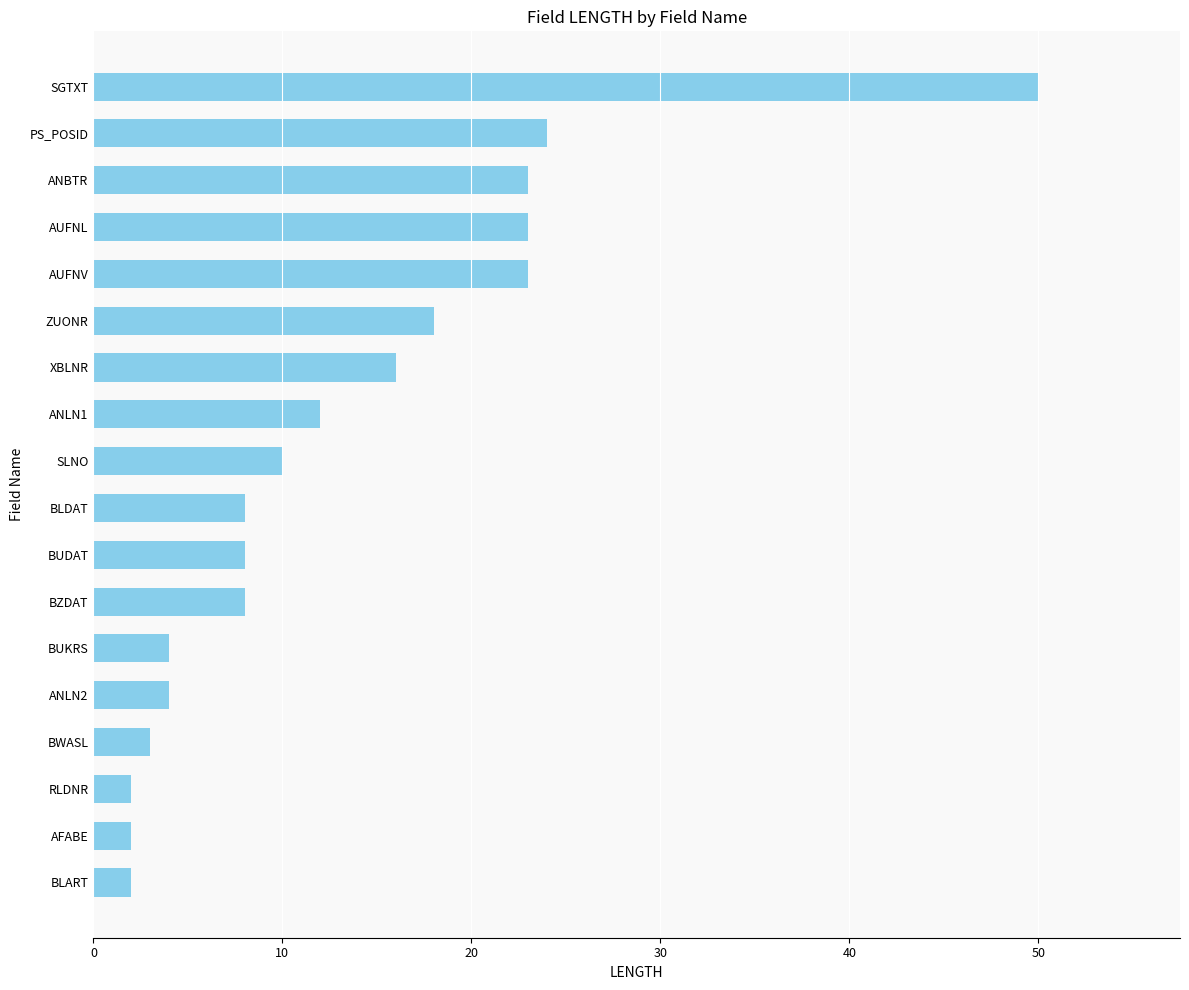

Is it true that the value at BLDAT is 2?

False